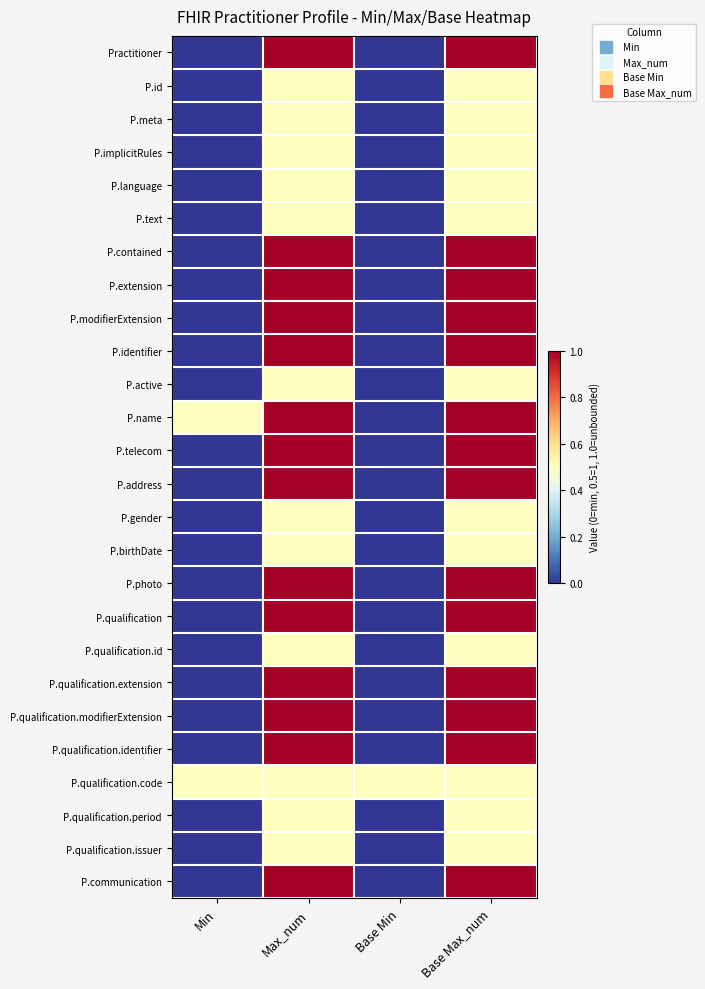

Reading left to right, extract all data points from this chart.

Practitioner: Min=0.0	Max_num=1.0	Base Min=0.0	Base Max_num=1.0
P.id: Min=0.0	Max_num=0.5	Base Min=0.0	Base Max_num=0.5
P.meta: Min=0.0	Max_num=0.5	Base Min=0.0	Base Max_num=0.5
P.implicitRules: Min=0.0	Max_num=0.5	Base Min=0.0	Base Max_num=0.5
P.language: Min=0.0	Max_num=0.5	Base Min=0.0	Base Max_num=0.5
P.text: Min=0.0	Max_num=0.5	Base Min=0.0	Base Max_num=0.5
P.contained: Min=0.0	Max_num=1.0	Base Min=0.0	Base Max_num=1.0
P.extension: Min=0.0	Max_num=1.0	Base Min=0.0	Base Max_num=1.0
P.modifierExtension: Min=0.0	Max_num=1.0	Base Min=0.0	Base Max_num=1.0
P.identifier: Min=0.0	Max_num=1.0	Base Min=0.0	Base Max_num=1.0
P.active: Min=0.0	Max_num=0.5	Base Min=0.0	Base Max_num=0.5
P.name: Min=0.5	Max_num=1.0	Base Min=0.0	Base Max_num=1.0
P.telecom: Min=0.0	Max_num=1.0	Base Min=0.0	Base Max_num=1.0
P.address: Min=0.0	Max_num=1.0	Base Min=0.0	Base Max_num=1.0
P.gender: Min=0.0	Max_num=0.5	Base Min=0.0	Base Max_num=0.5
P.birthDate: Min=0.0	Max_num=0.5	Base Min=0.0	Base Max_num=0.5
P.photo: Min=0.0	Max_num=1.0	Base Min=0.0	Base Max_num=1.0
P.qualification: Min=0.0	Max_num=1.0	Base Min=0.0	Base Max_num=1.0
P.qualification.id: Min=0.0	Max_num=0.5	Base Min=0.0	Base Max_num=0.5
P.qualification.extension: Min=0.0	Max_num=1.0	Base Min=0.0	Base Max_num=1.0
P.qualification.modifierExtension: Min=0.0	Max_num=1.0	Base Min=0.0	Base Max_num=1.0
P.qualification.identifier: Min=0.0	Max_num=1.0	Base Min=0.0	Base Max_num=1.0
P.qualification.code: Min=0.5	Max_num=0.5	Base Min=0.5	Base Max_num=0.5
P.qualification.period: Min=0.0	Max_num=0.5	Base Min=0.0	Base Max_num=0.5
P.qualification.issuer: Min=0.0	Max_num=0.5	Base Min=0.0	Base Max_num=0.5
P.communication: Min=0.0	Max_num=1.0	Base Min=0.0	Base Max_num=1.0